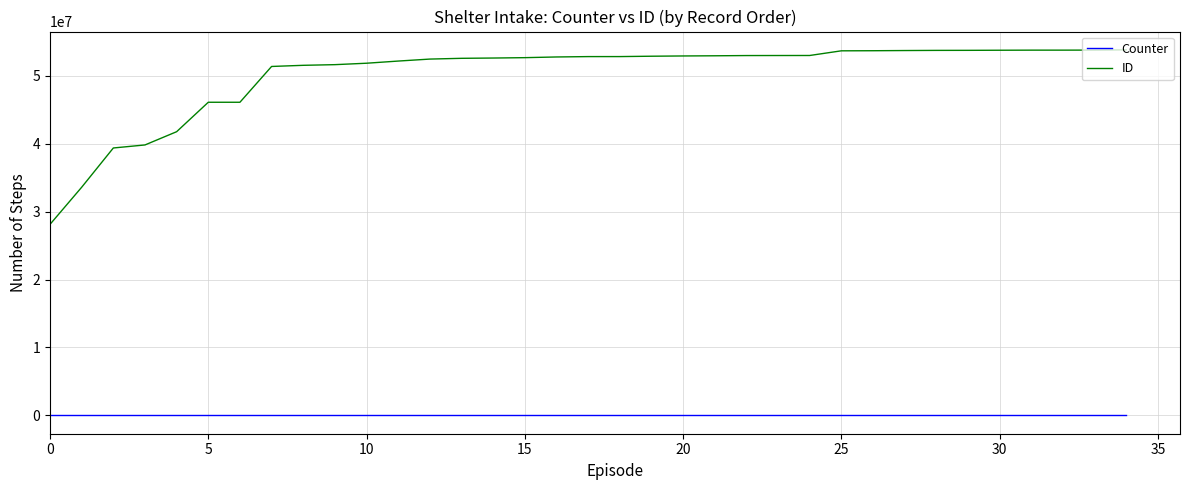

True or false: Counter and ID cross at least once.

False